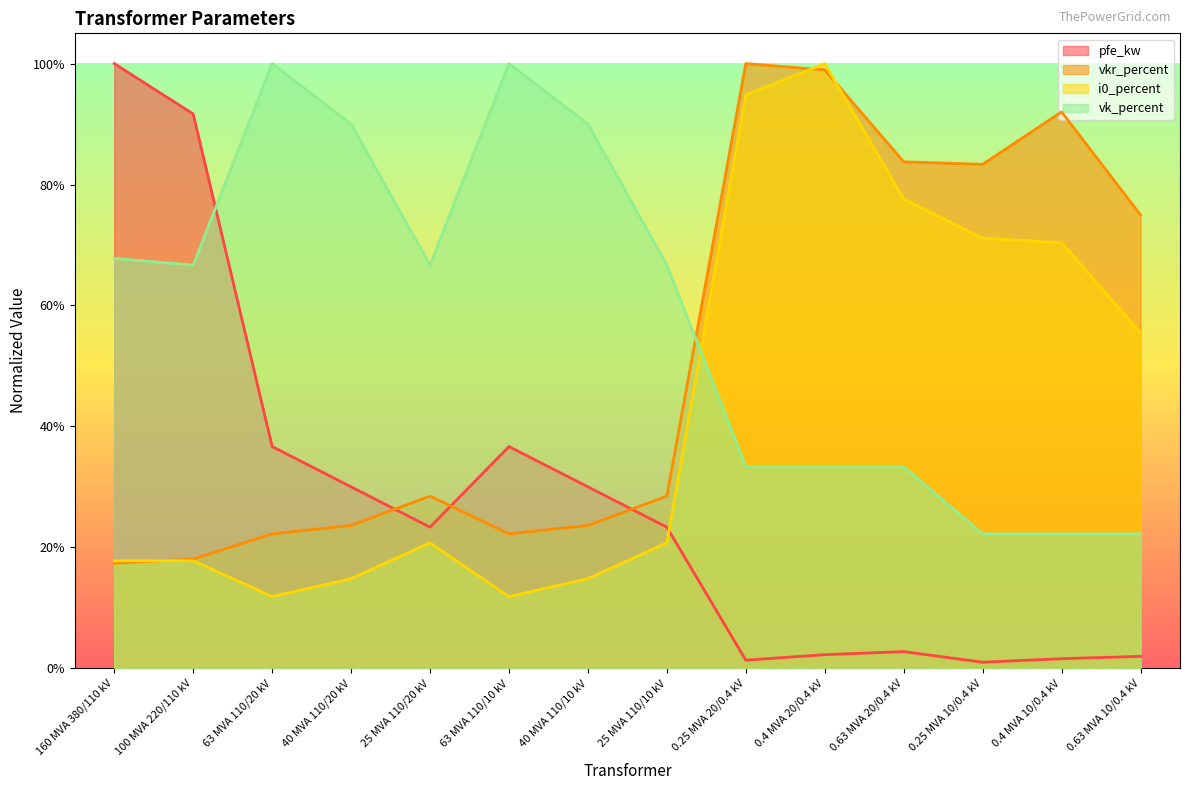

What is the average value of the vkr_percent series?

0.5